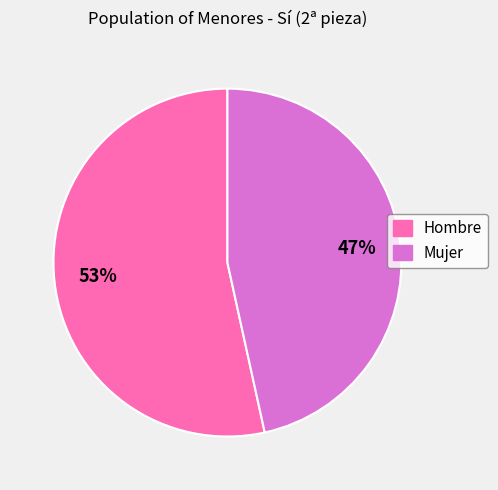

Count the number of slices in the pie.

2